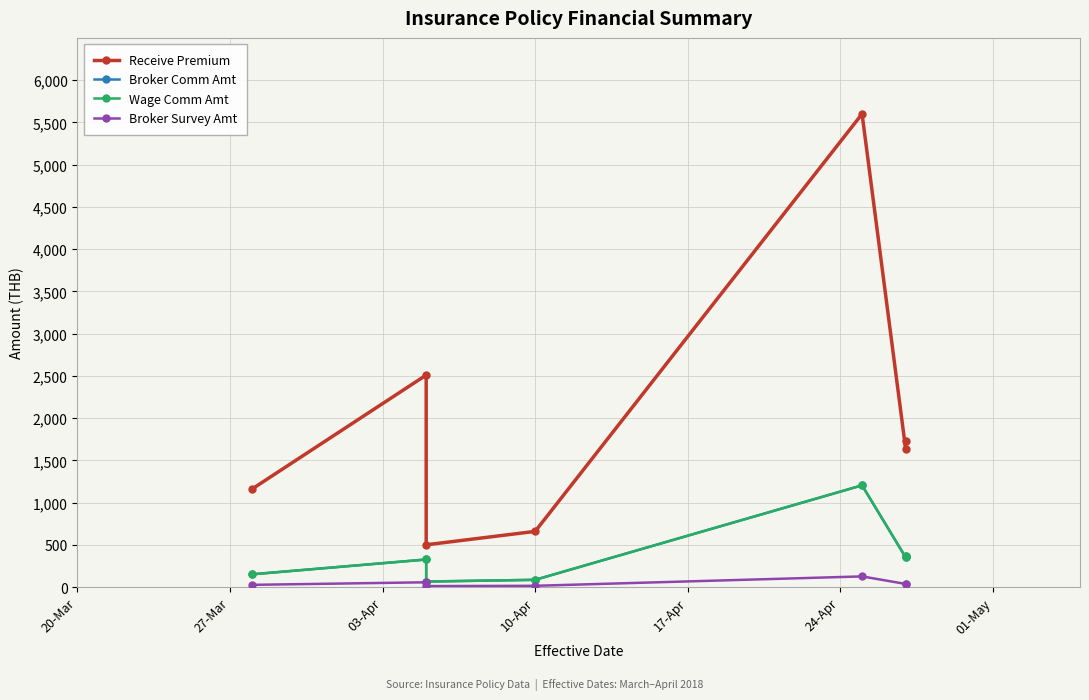

Which has a higher value, 20-Mar or 24-Apr?

24-Apr